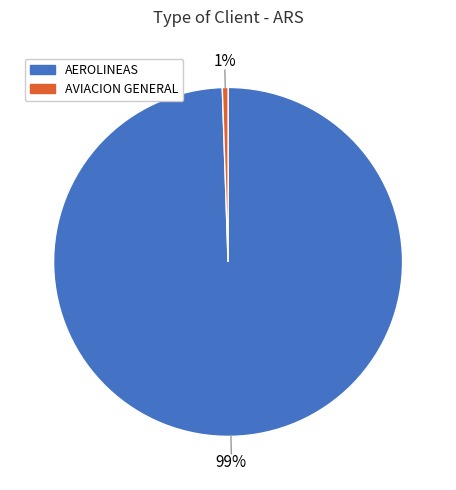

How many segments does this pie chart have?

2